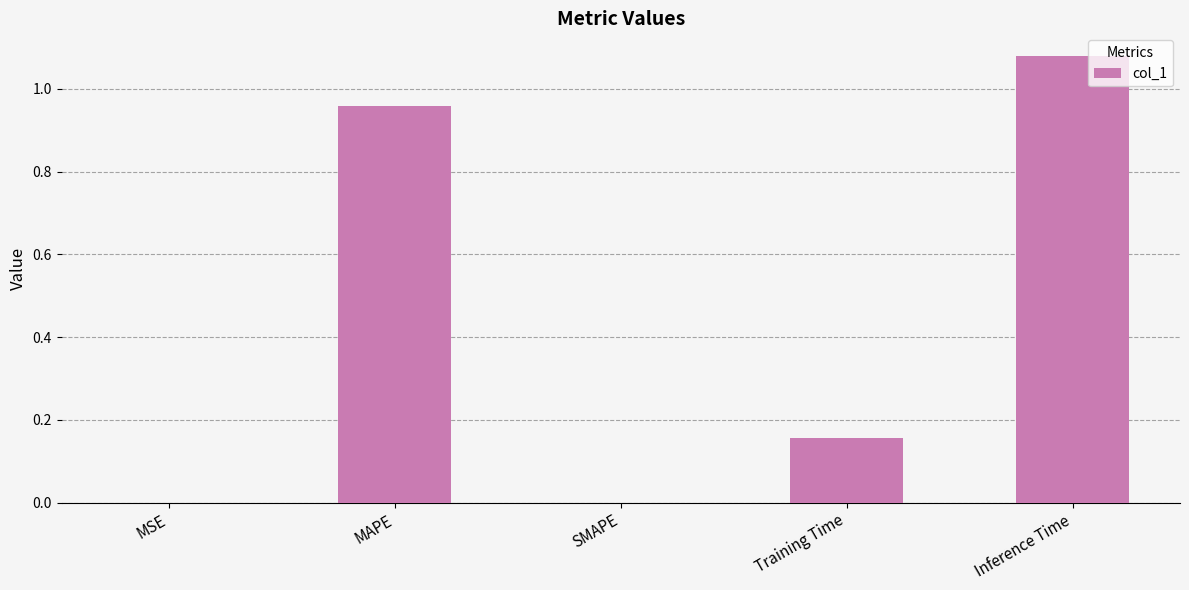

What is the sum of all values?

2.2